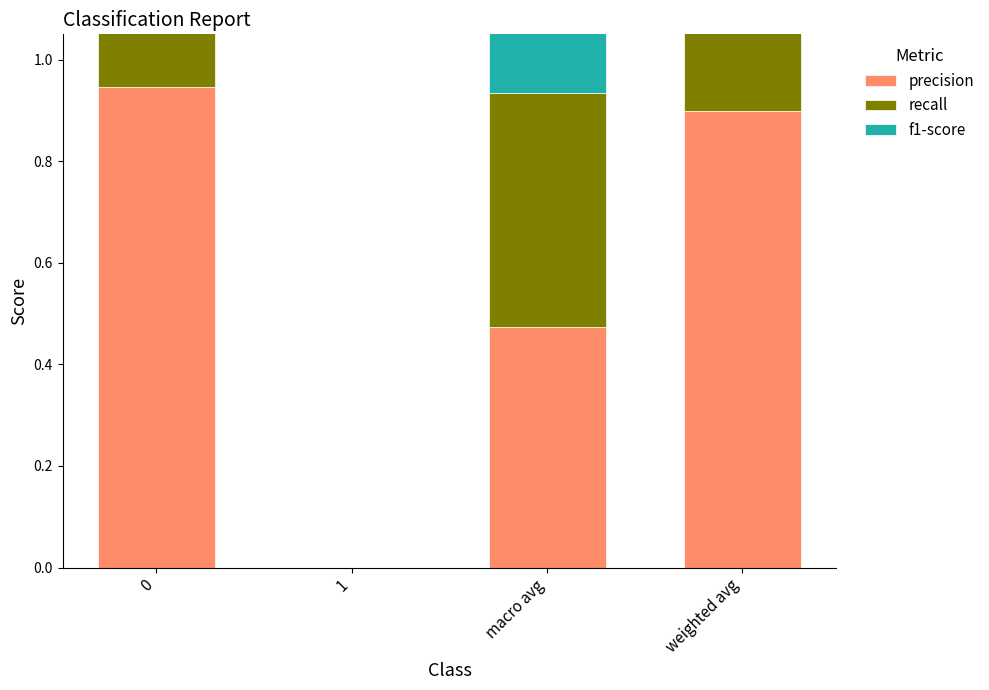

How many bars are there in each group?

3